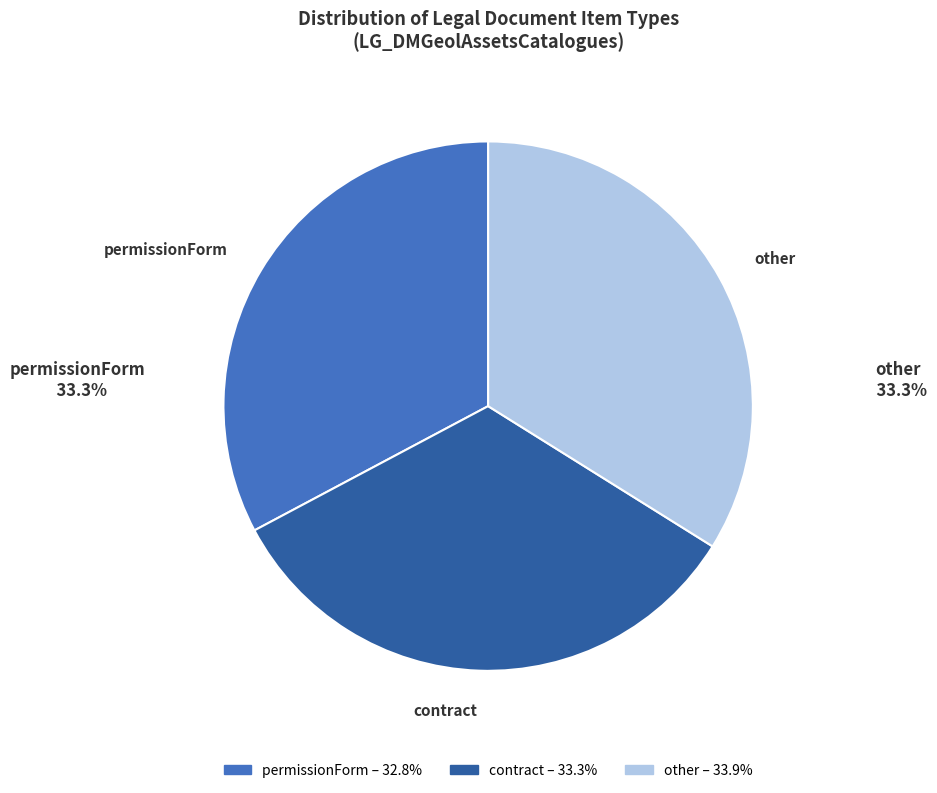

Which has a higher value, permissionForm or contract?

contract